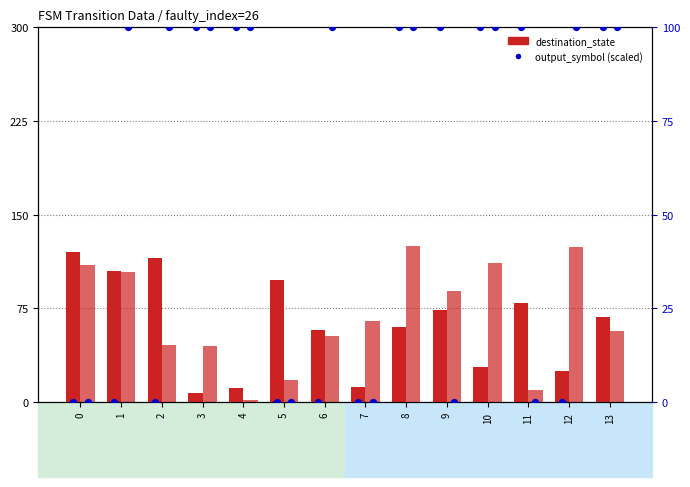

Which series has the largest Y range (max minus min)?

dest_state (input=b)